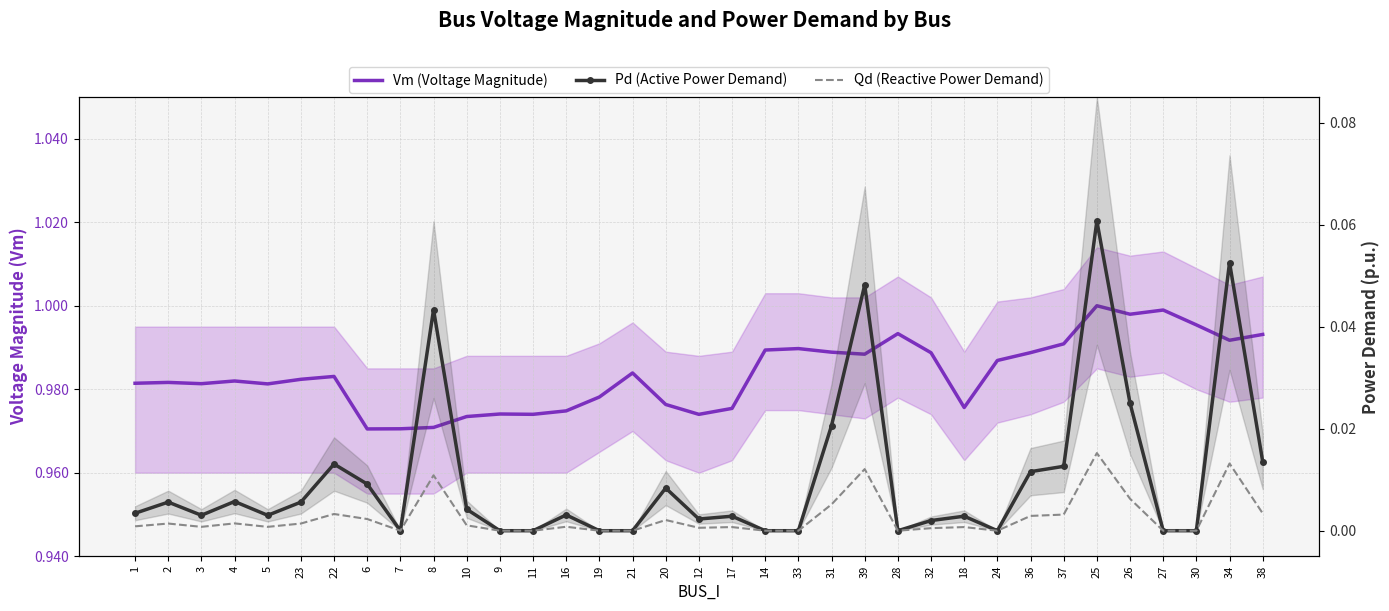

Which series changed the most between 1 and 7?

Vm (Voltage Magnitude)